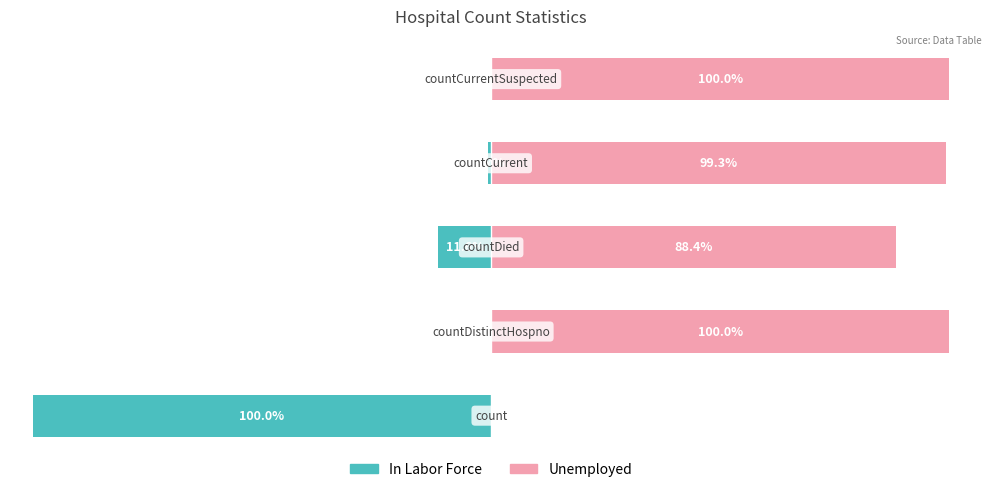

At which label is In Labor Force closest to -50?

2